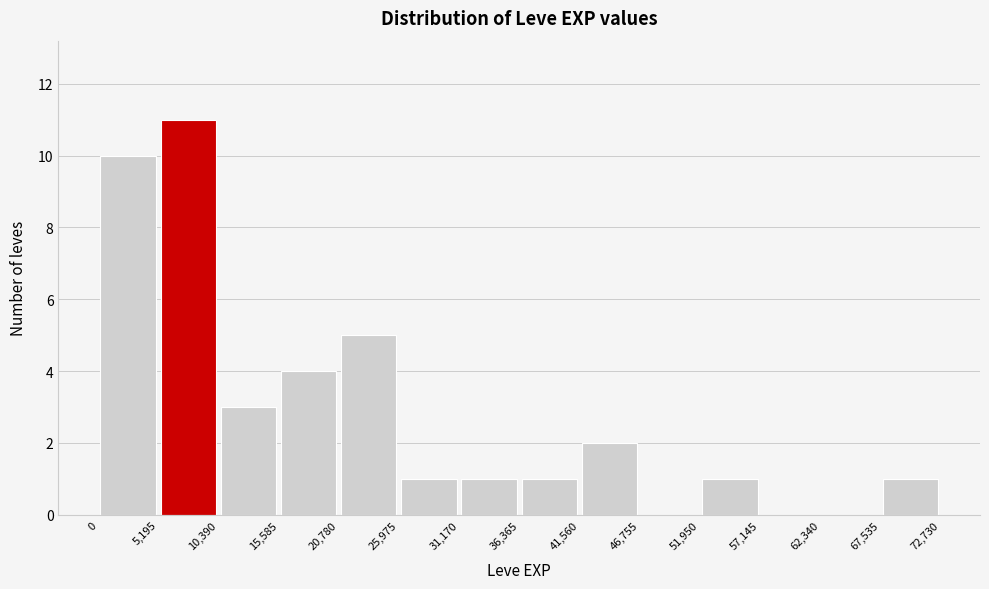

Reading left to right, list every bar in this chart as the range it spans on the x-axis followed by its height. The values are not printed on the chart, so give them approximately, as read against the axis.

0 to 5,195: 10
5,195 to 10,390: 11
10,390 to 15,585: 3
15,585 to 20,780: 4
20,780 to 25,975: 5
25,975 to 31,170: 1
31,170 to 36,365: 1
36,365 to 41,560: 1
41,560 to 46,755: 2
46,755 to 51,950: 0
51,950 to 57,145: 1
57,145 to 62,340: 0
62,340 to 67,535: 0
67,535 to 72,730: 1